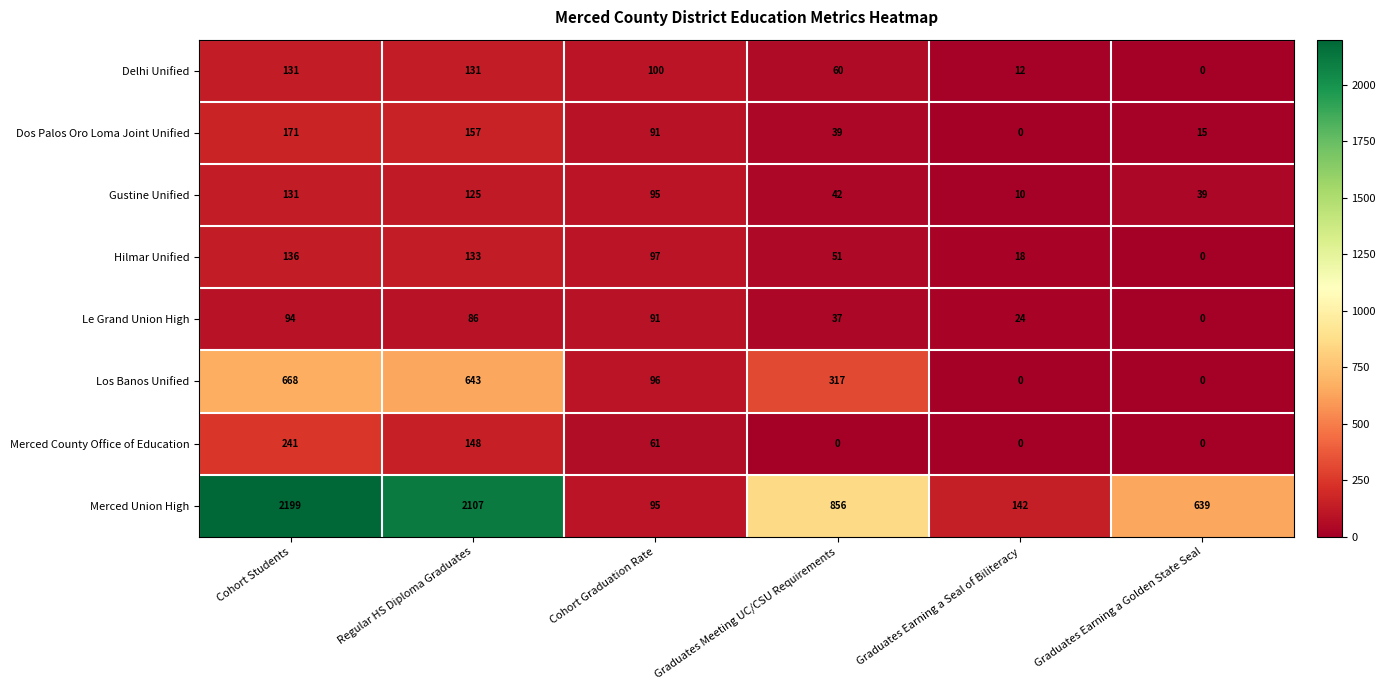

Is it true that Le Grand Union High equals 91 at Cohort Graduation Rate?

True